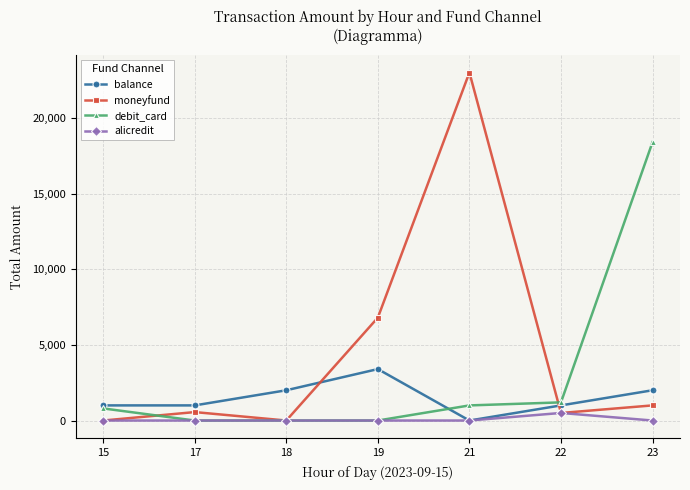

Which series ends up on top after the final intersection of balance and moneyfund?

balance